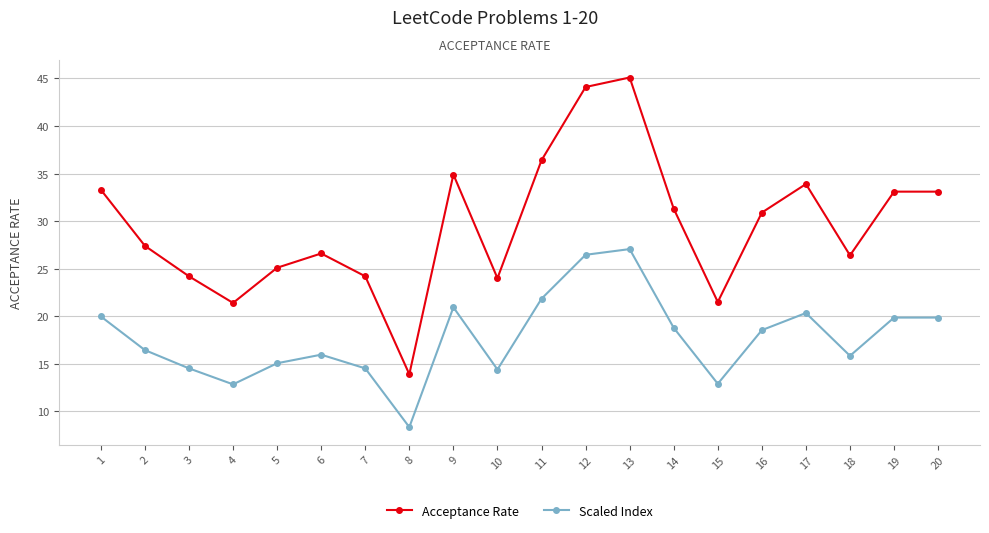

What is the difference between the Scaled Index values at 5 and 10?

0.7